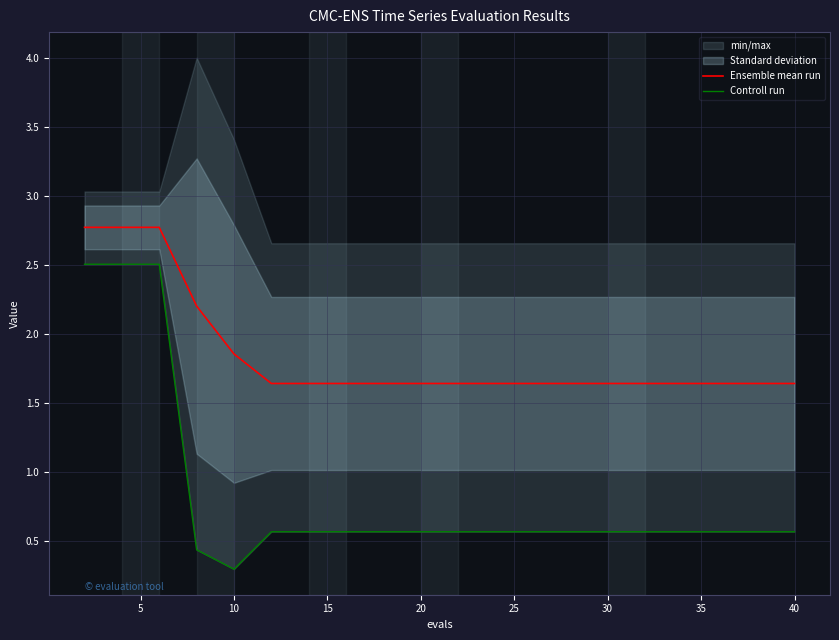

True or false: Ensemble mean run has more than 2 points higher than both neighbors.

False